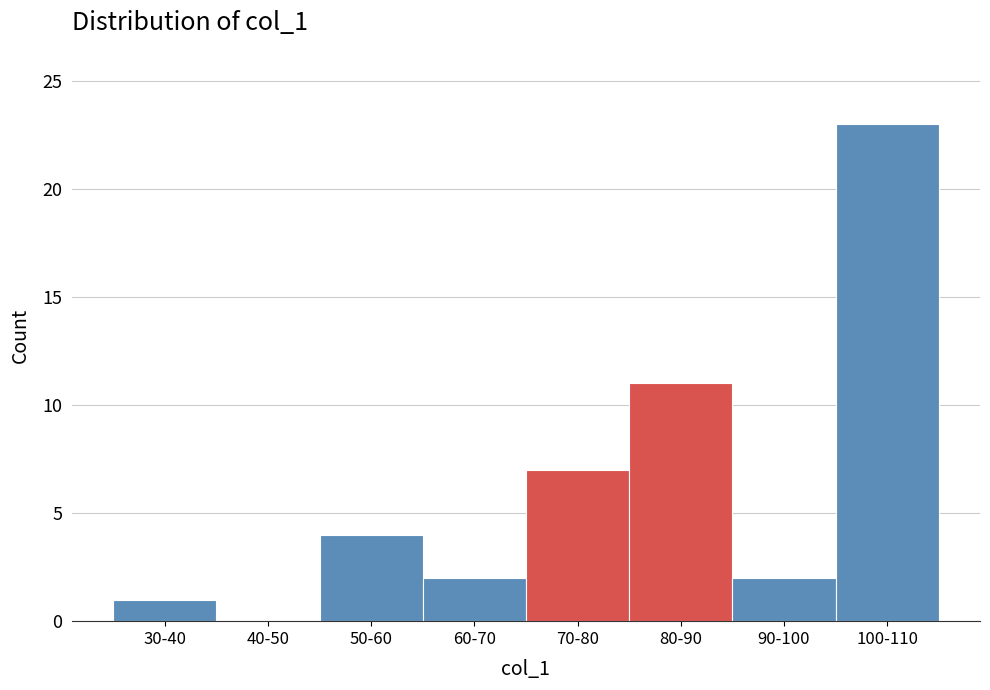

Reading left to right, what are all the values shown in this chart?

30-40=1	40-50=0	50-60=4	60-70=2	70-80=7	80-90=11	90-100=2	100-110=23